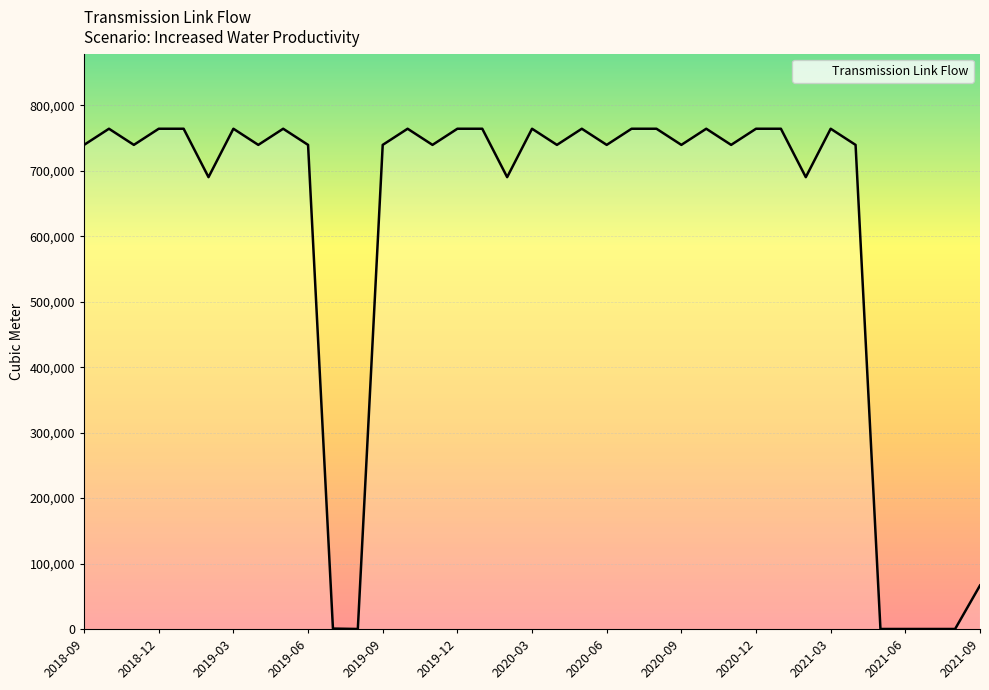

What is the maximum value shown in the chart?

764384.0